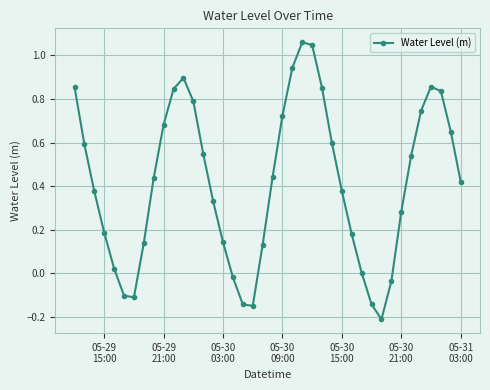

What is the difference between the maximum and second lowest values?

1.2